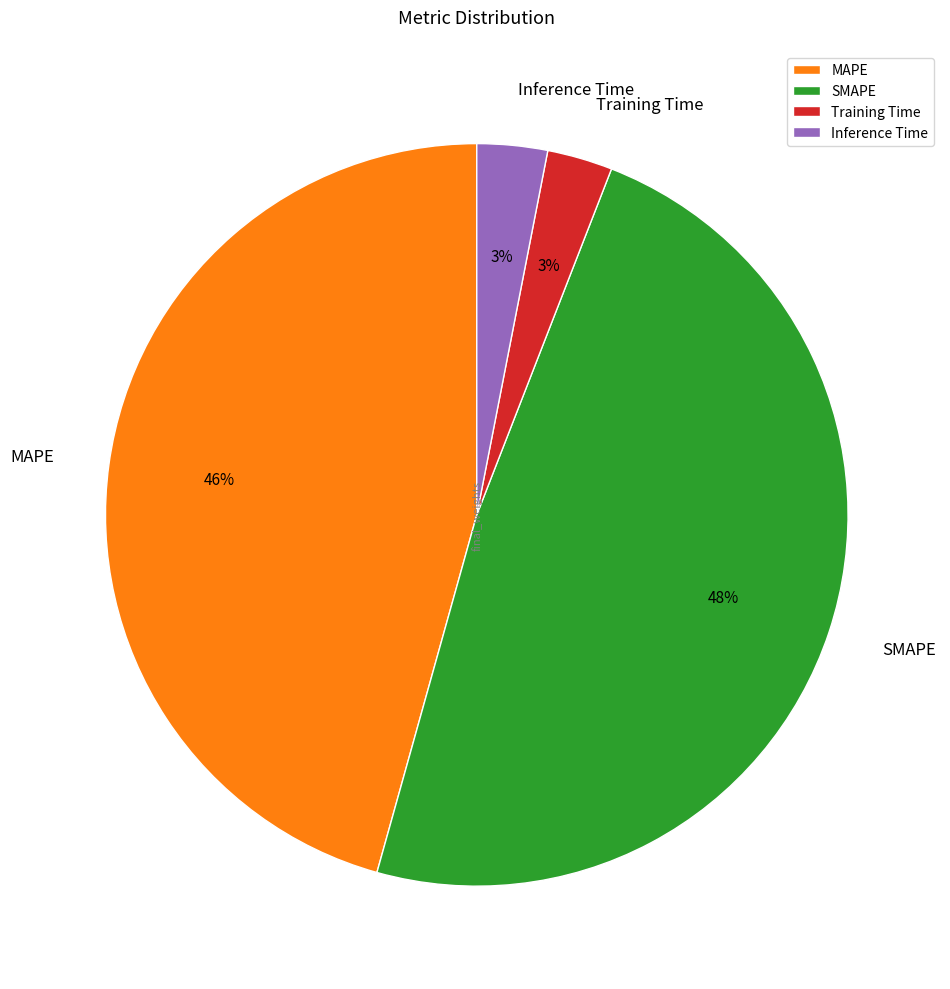

The MAPE slice represents 37% of the pie. True or false?

False